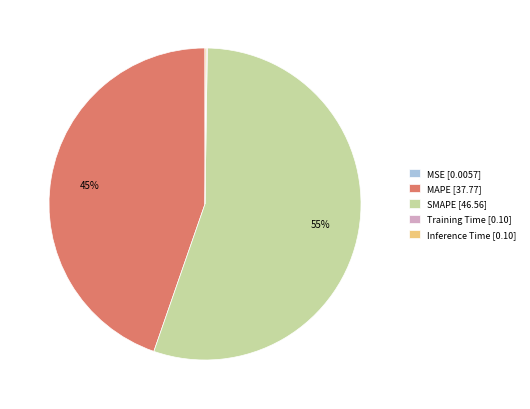

What is the majority slice?

SMAPE